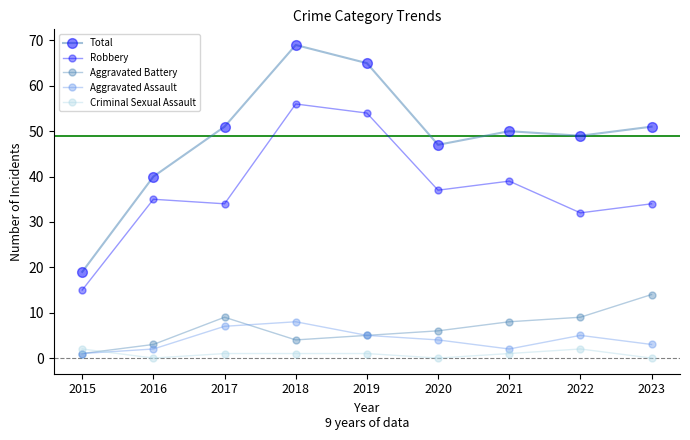

Which series has the largest range (max minus min)?

Total